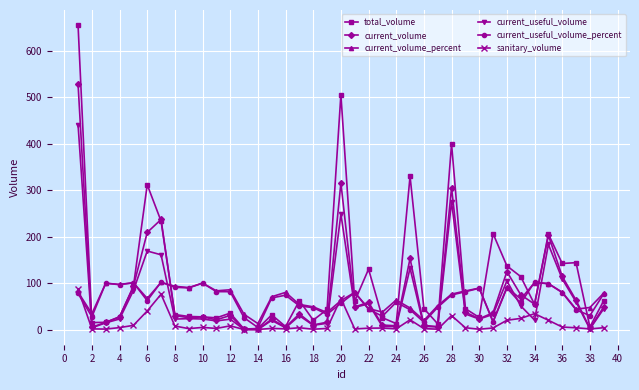

What is the average value of the current_volume_percent series?

67.9